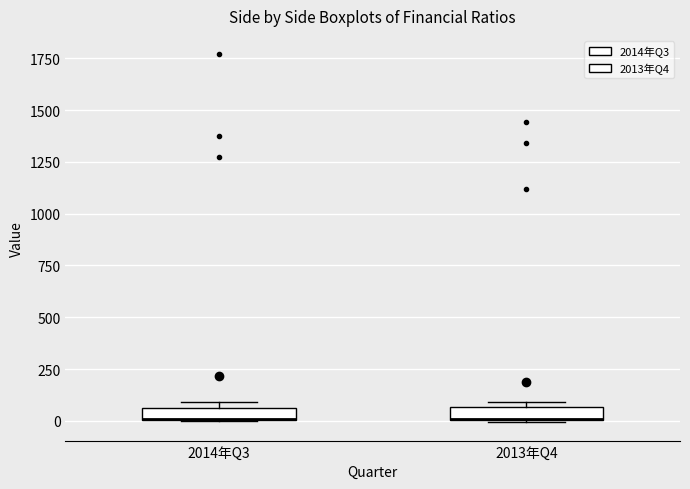

Where is the lower edge of the box for 2014年Q3 on the y-axis? The values are not printed on the chart, so give them approximately, as read against the axis.

0